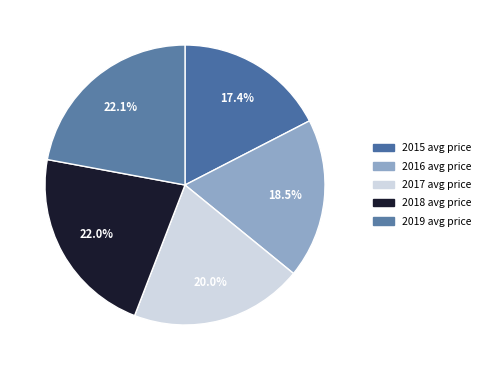

How many slices are in this pie chart?

5